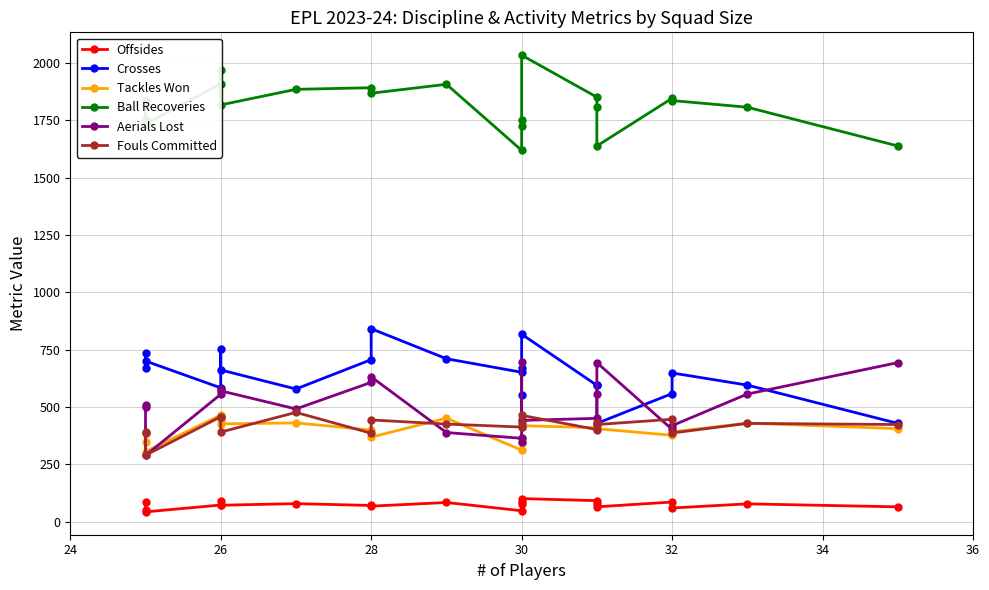

Which series ends up on top after the final intersection of Fouls Committed and Aerials Lost?

Aerials Lost